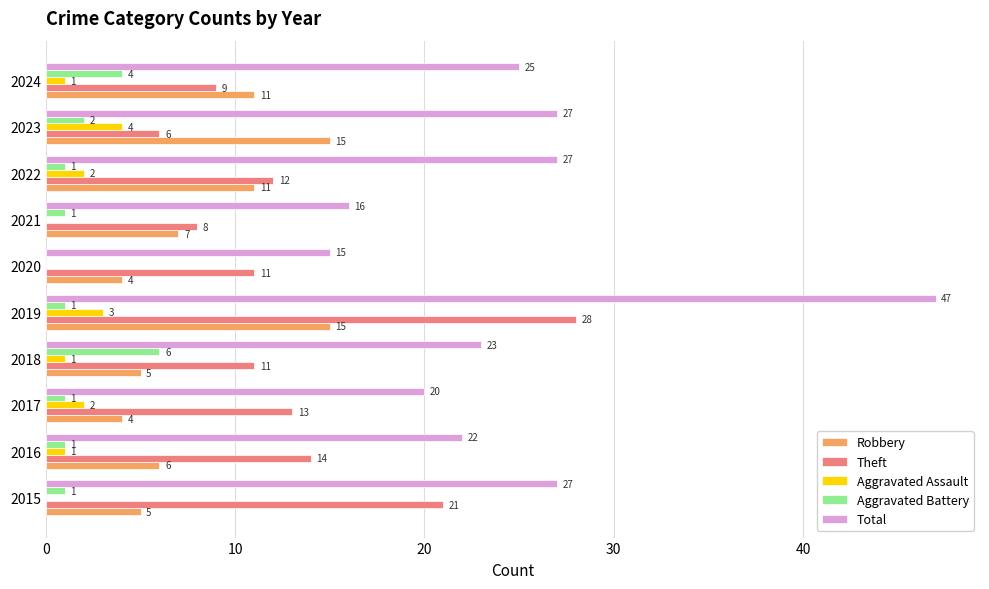

What is the average value of the Theft series?

13